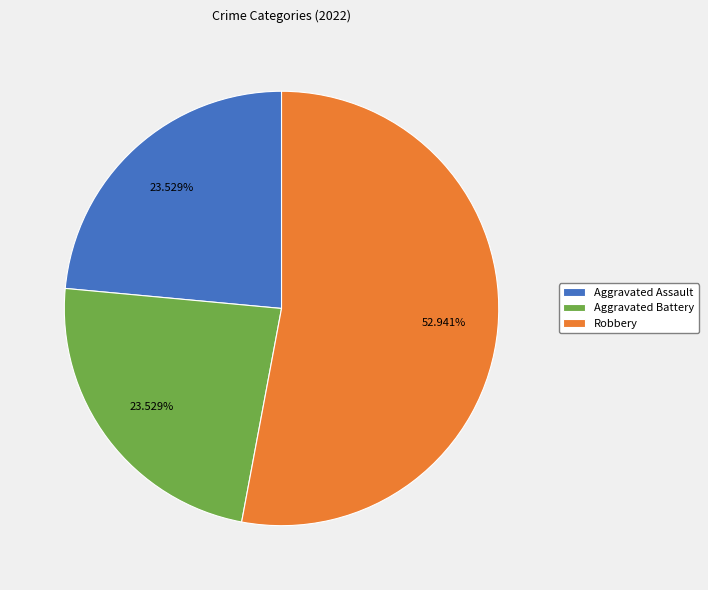

How many segments does this pie chart have?

3